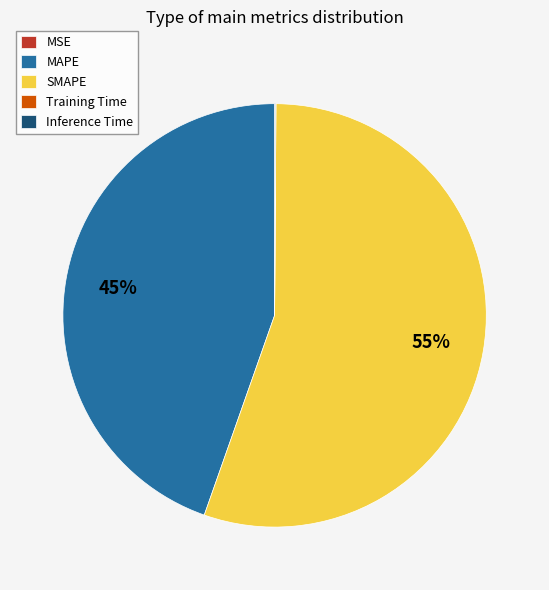

Which slice is the largest?

SMAPE